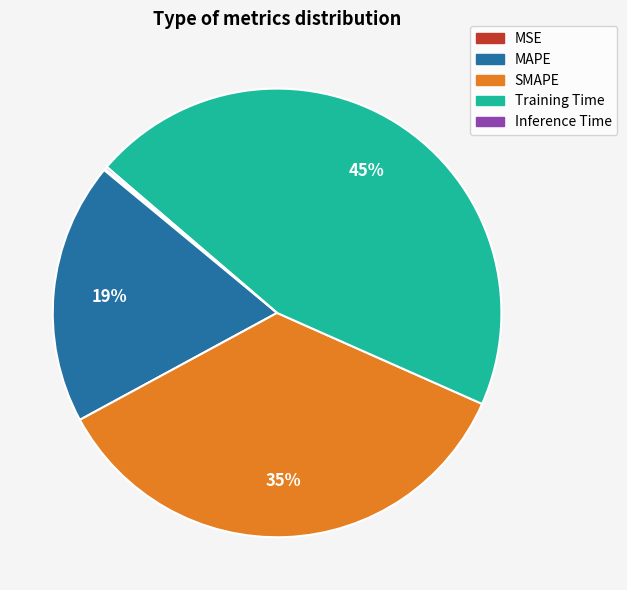

To the nearest percent, what percentage of the pie is MAPE?

19%